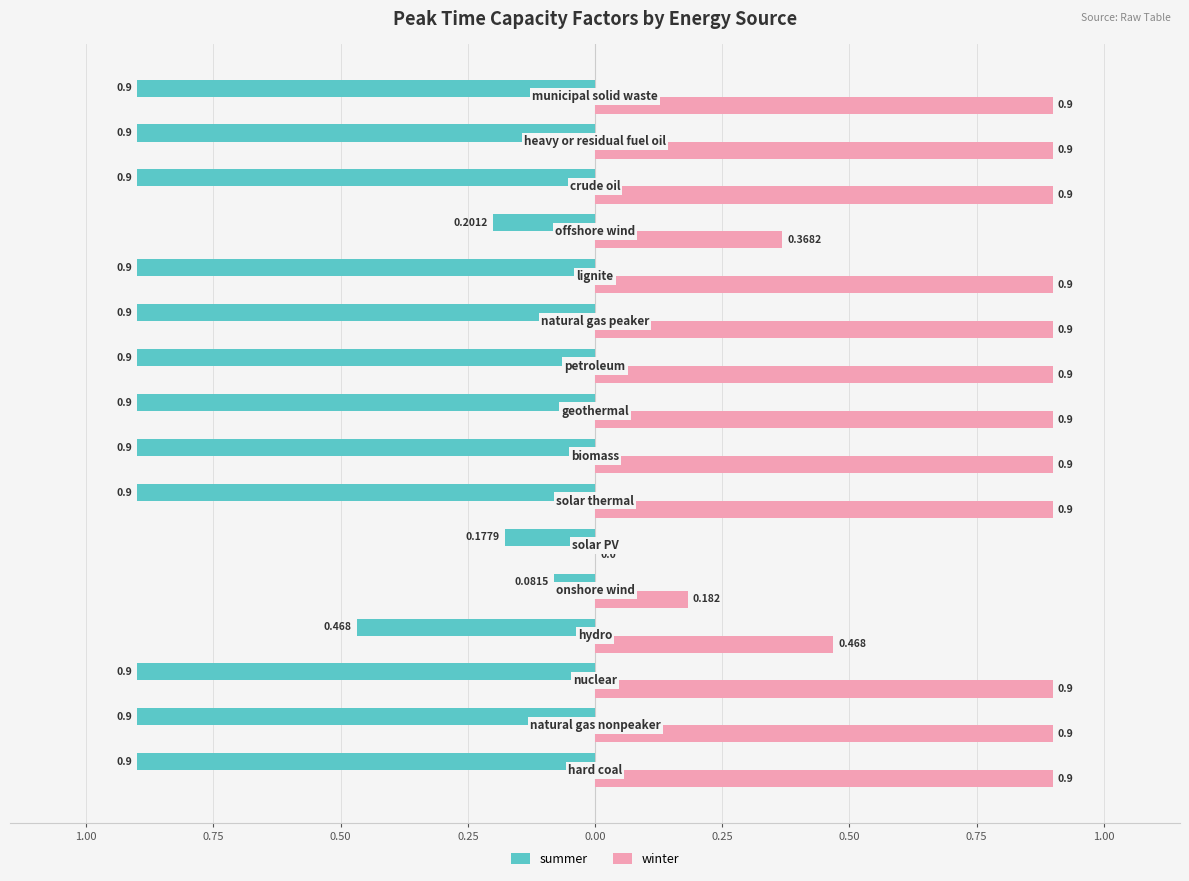

Rank the series by their maximum value, from lowest to highest.

summer, winter